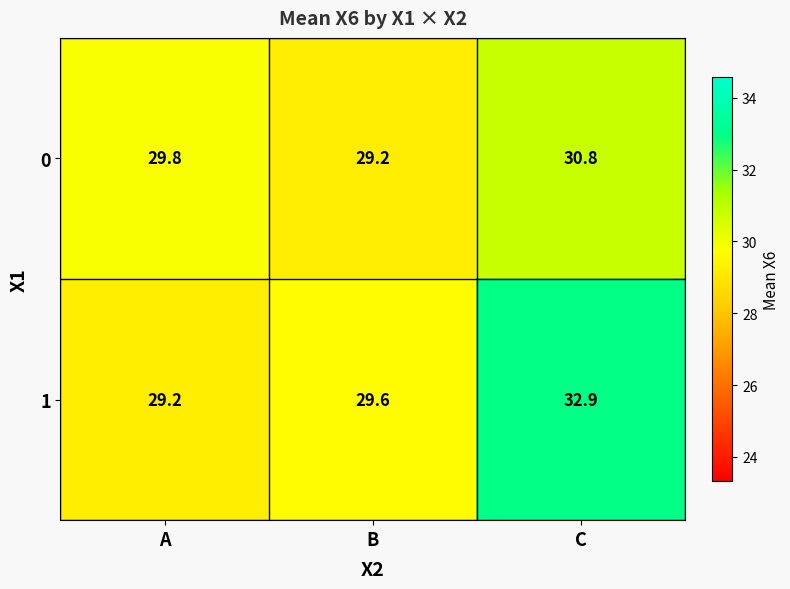

Which series has the widest spread of values?

1